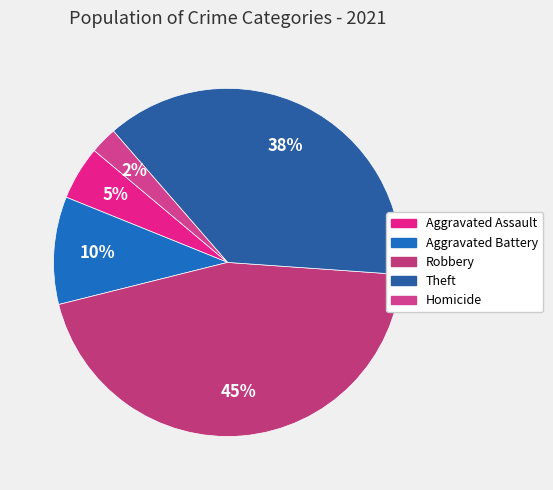

Does Aggravated Assault represent more than half of the total?

No